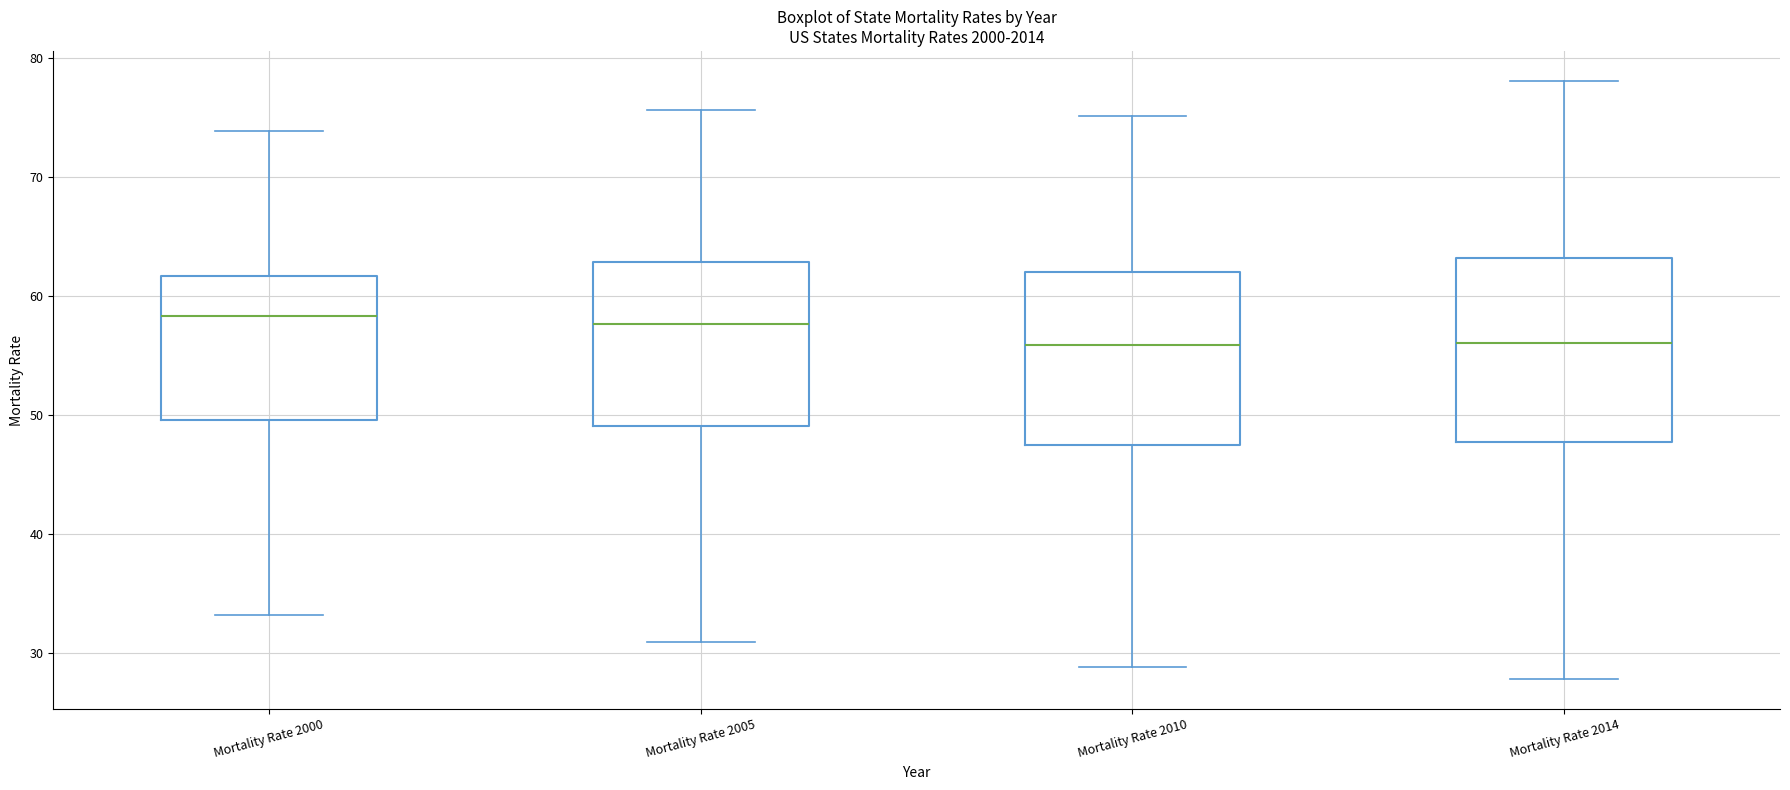

Reading left to right, read every box against the y-axis: the position of its median line, the range the box covers, and the ends of its whiskers. The values are not printed on the chart, so give them approximately, as read against the axis.

Mortality Rate 2000: median 58, box 50 to 62, whiskers 33 to 74
Mortality Rate 2005: median 58, box 49 to 63, whiskers 31 to 76
Mortality Rate 2010: median 56, box 47 to 62, whiskers 29 to 75
Mortality Rate 2014: median 56, box 48 to 63, whiskers 28 to 78